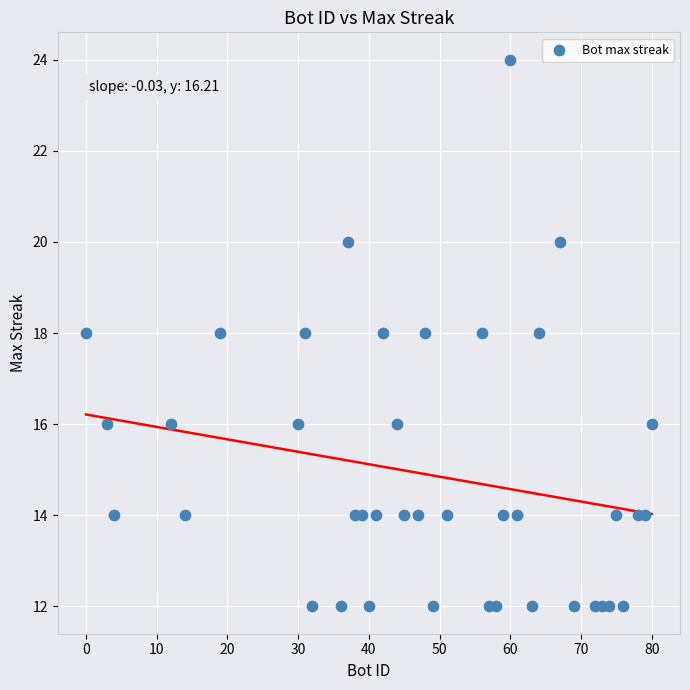

What is the range of X values (max minus min)?

80